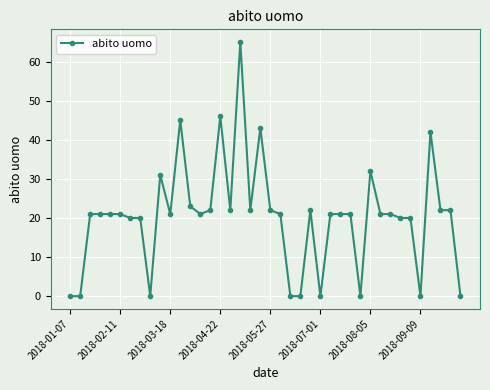

True or false: there are more than 2 points higher than both neighbors.

True